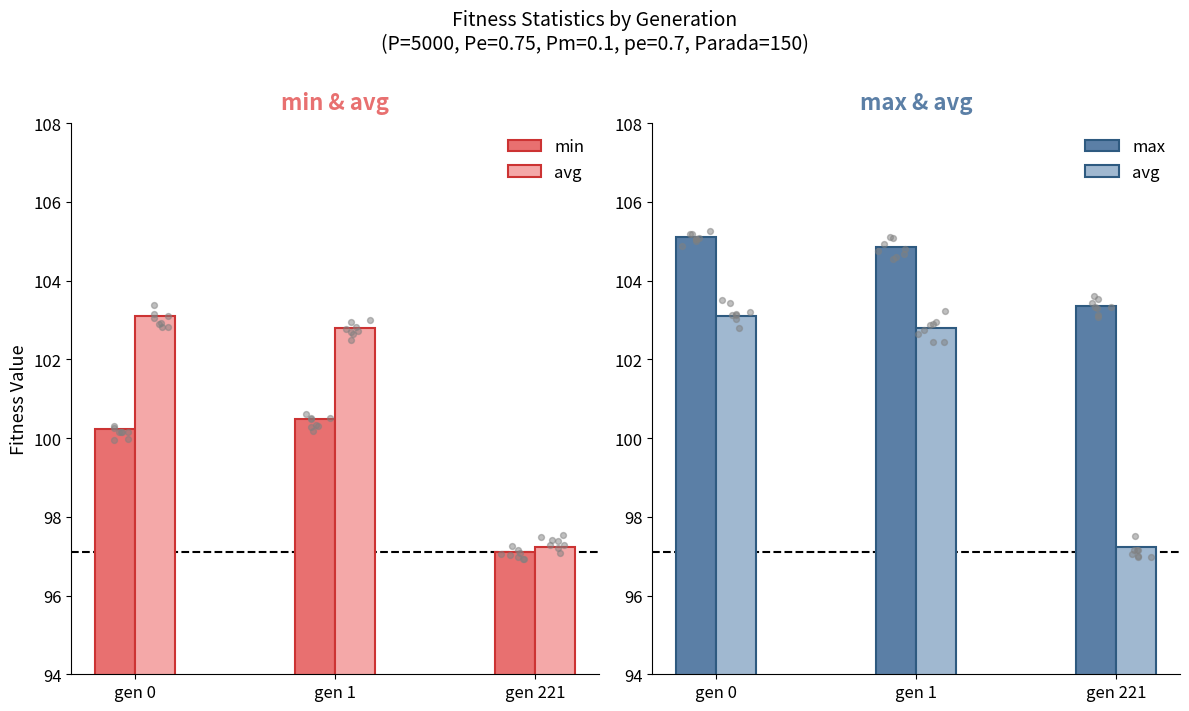

Which series contains the highest Y value?

max